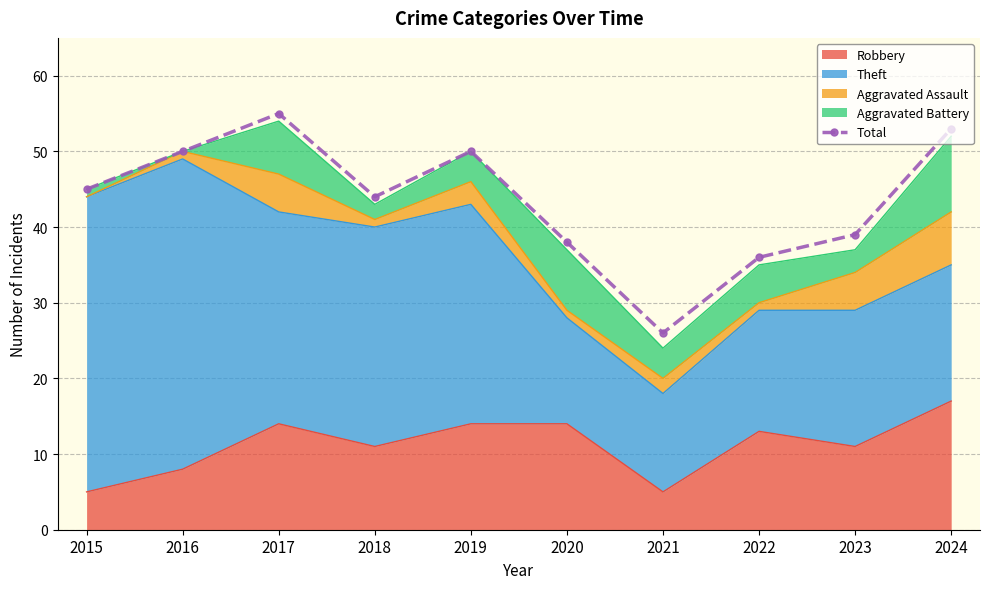

What is the maximum value shown in the chart?

55